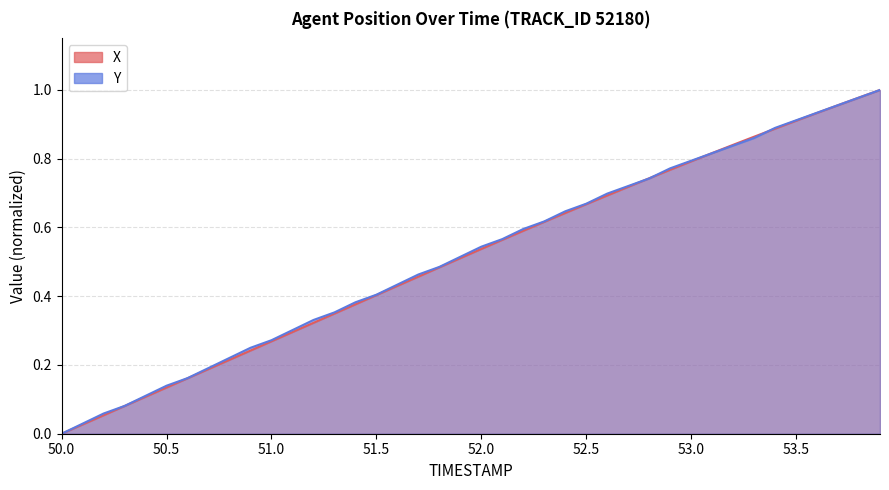

Is it true that X equals -0.7 at 50.0?

False